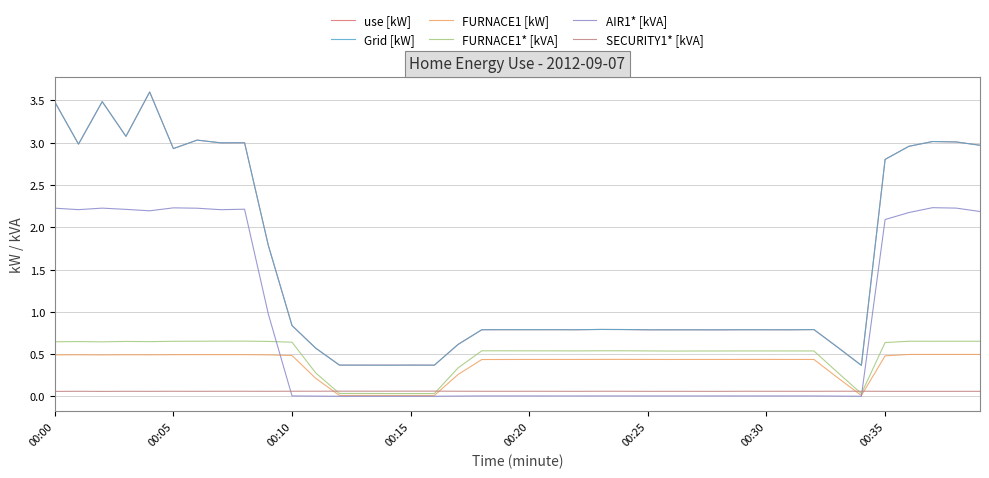

At which label does FURNACE1* [kVA] reach its minimum?

34